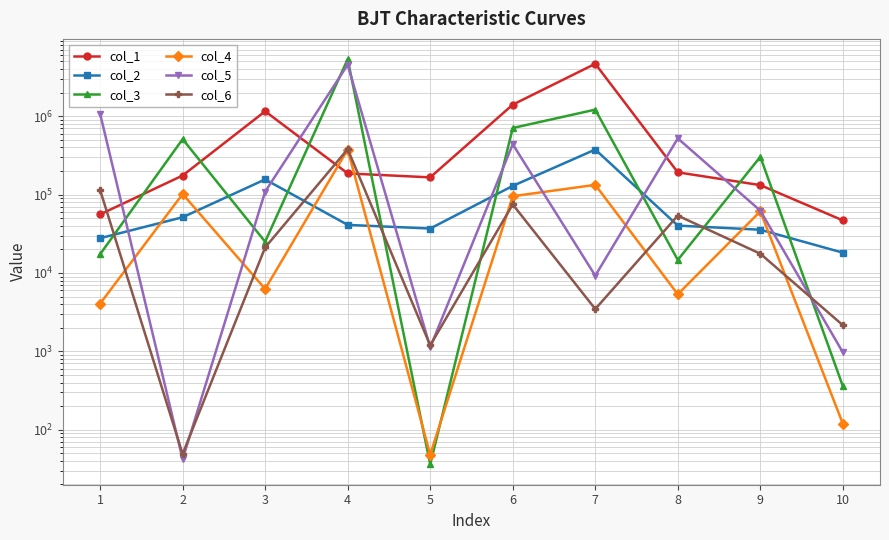

Where does the col_2 series first go above 41065?

2